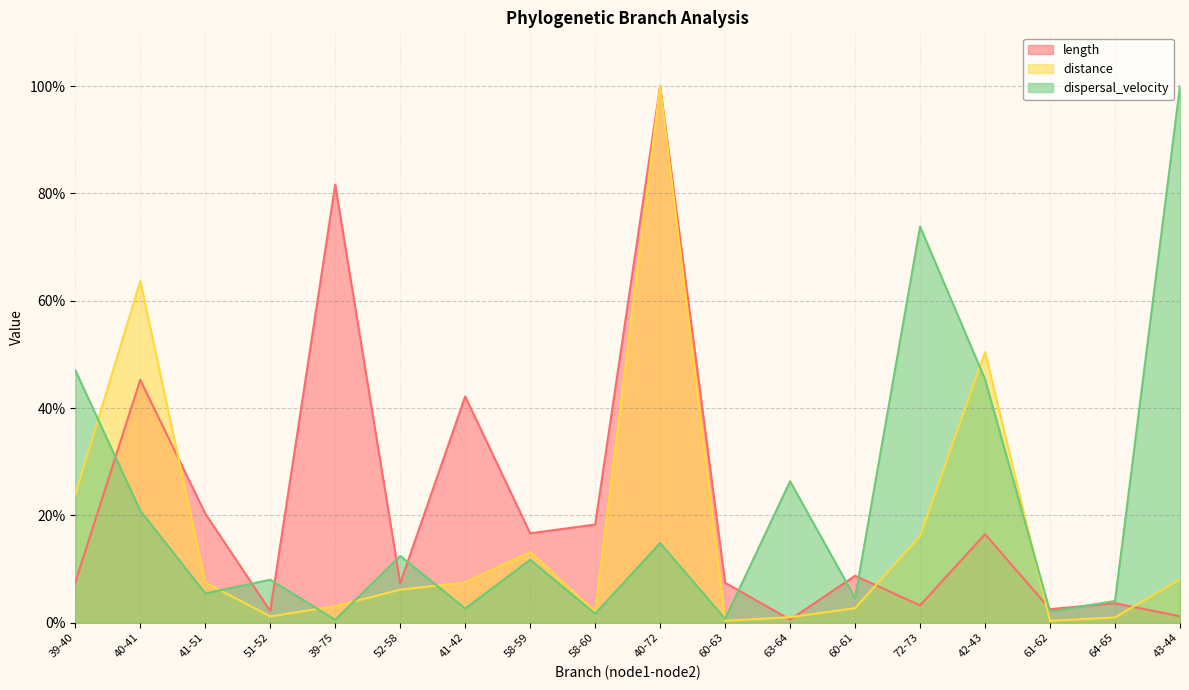

At which category is the sum across all series the highest?

40-72